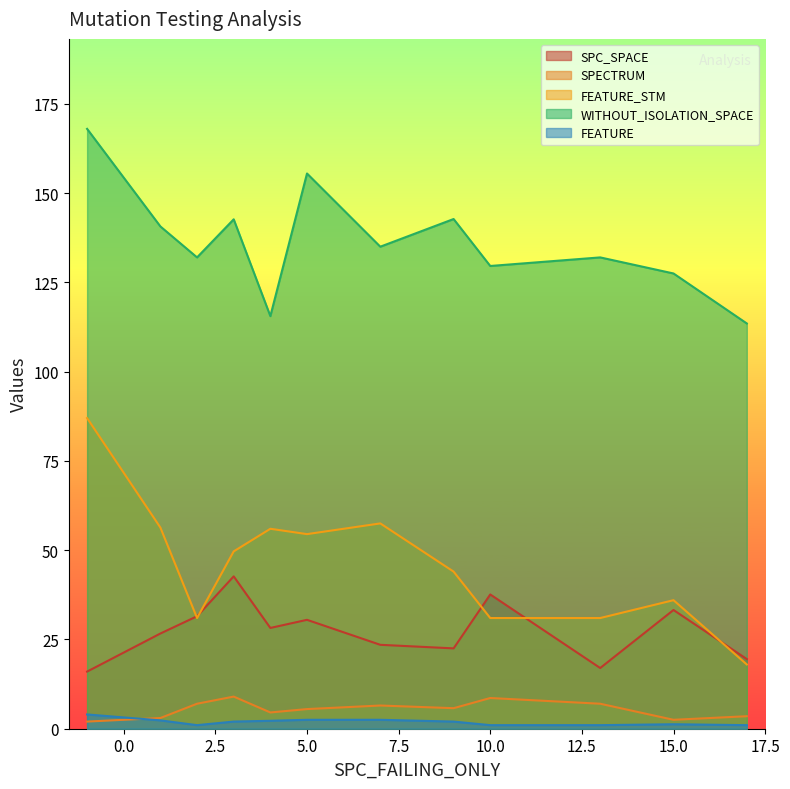

What is the average value of the WITHOUT_ISOLATION_SPACE series?

136.2